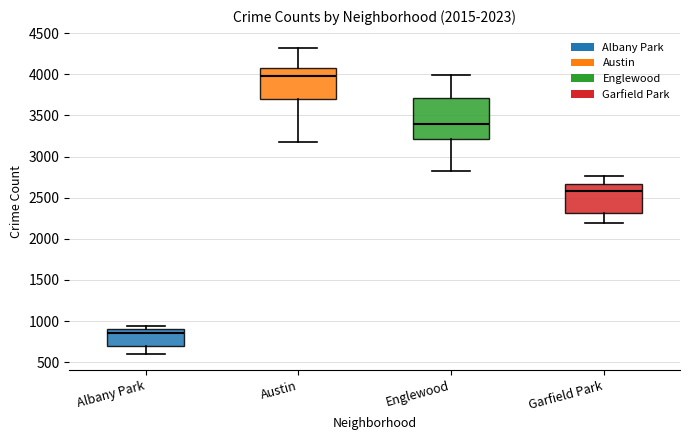

Which box is the tallest, from its lower edge to its upper edge?

Englewood